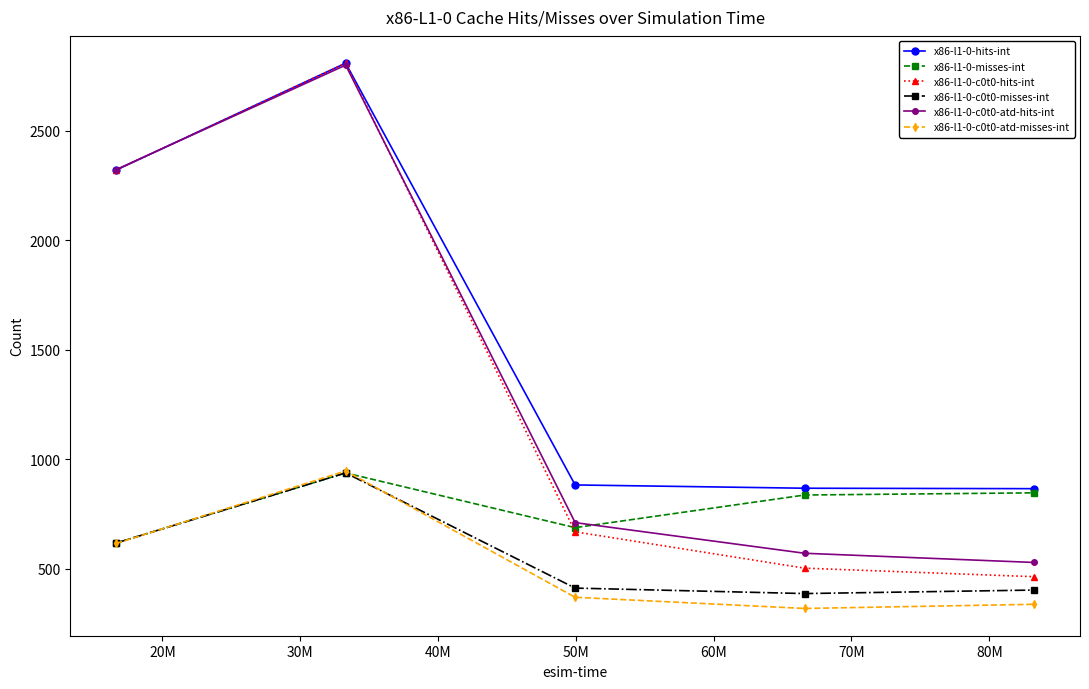

True or false: x86-l1-0-c0t0-misses-int and x86-l1-0-c0t0-hits-int cross at least once.

False